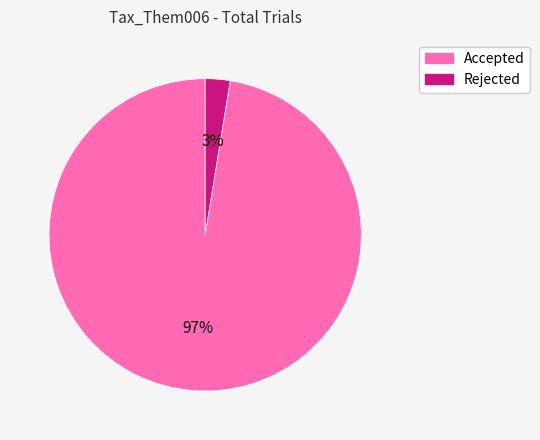

What percentage is the Rejected slice, to the nearest percent?

3%